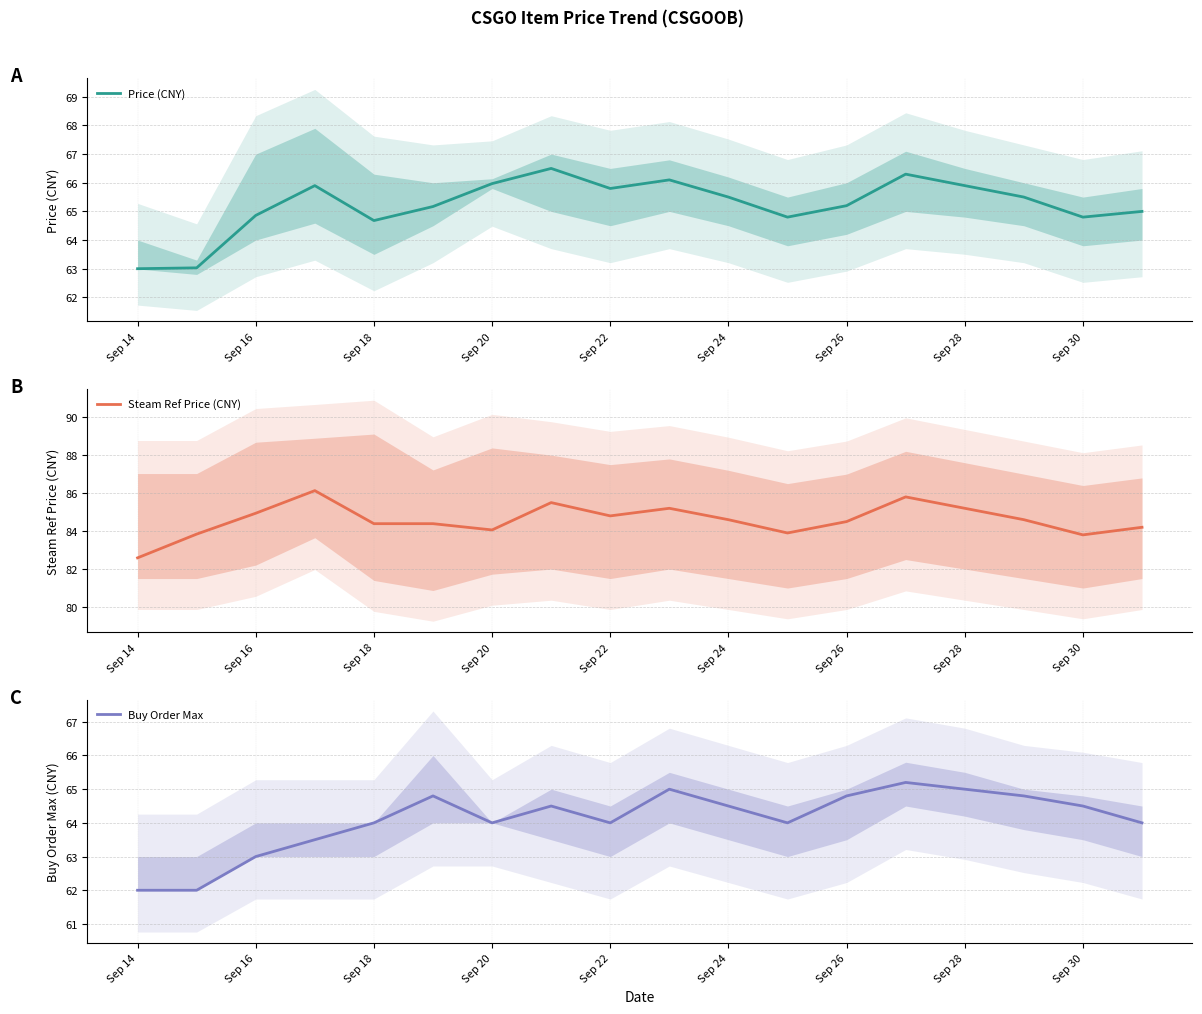

True or false: Price (CNY) has a value of 94.1 at Sep 28.

False